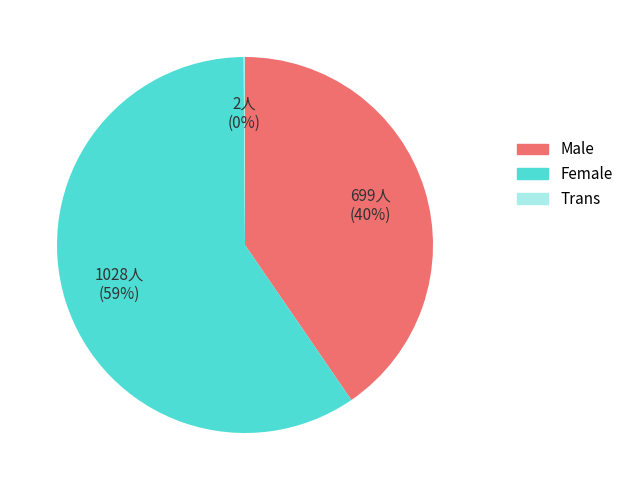

To the nearest percent, what is the combined percentage of Male and Female?

100%